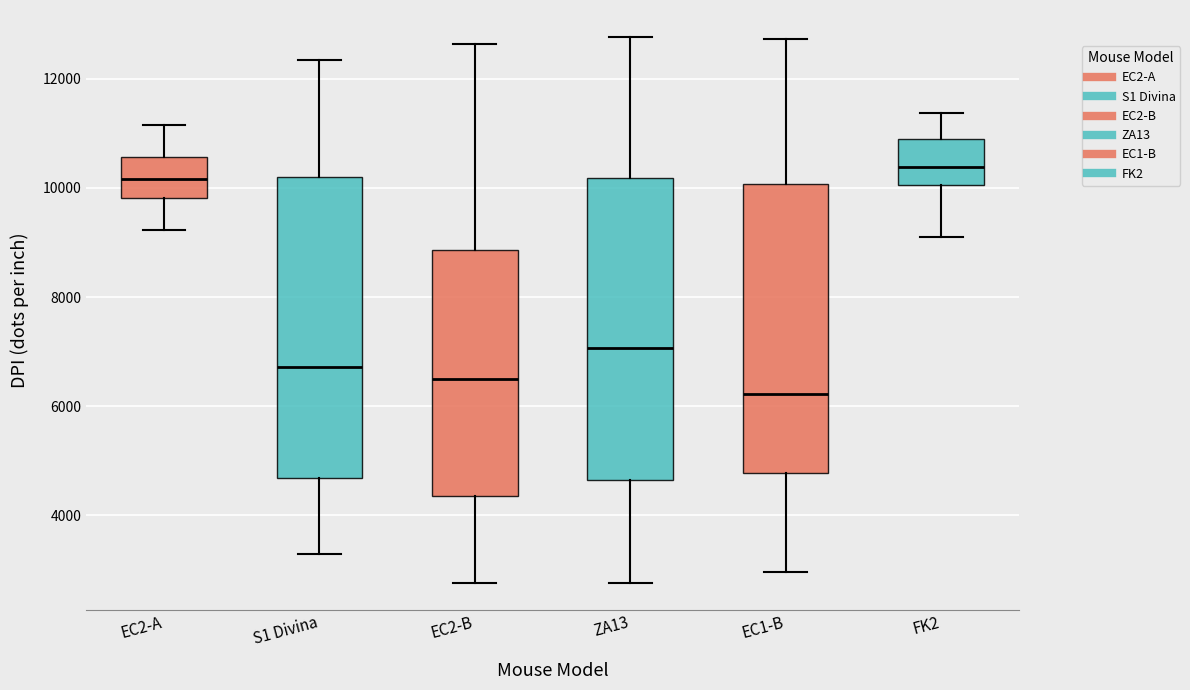

Where does the median line of the box for S1 Divina sit on the y-axis? The values are not printed on the chart, so give them approximately, as read against the axis.

6800